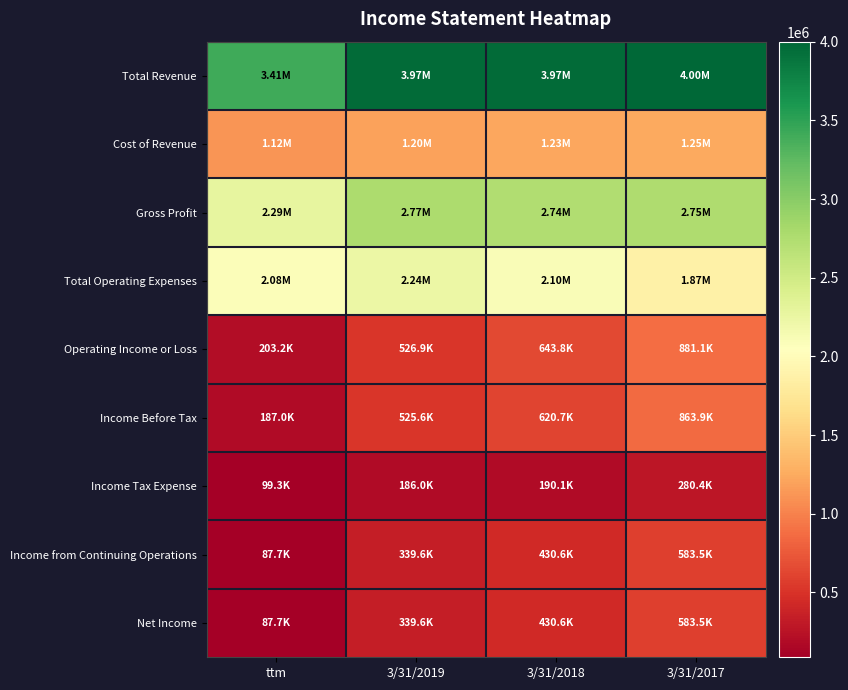

What is the difference between the highest and lowest values at 3/31/2018?

3778762